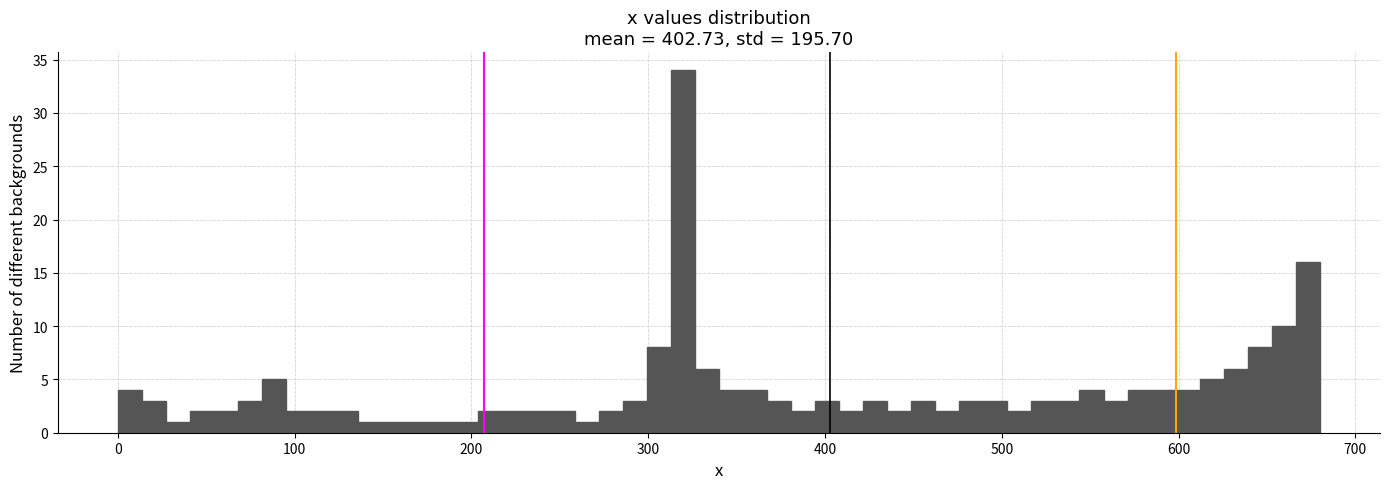

Around what value on the x-axis is the tallest bar? Give the approximate position of its centre, as read against the axis.

320